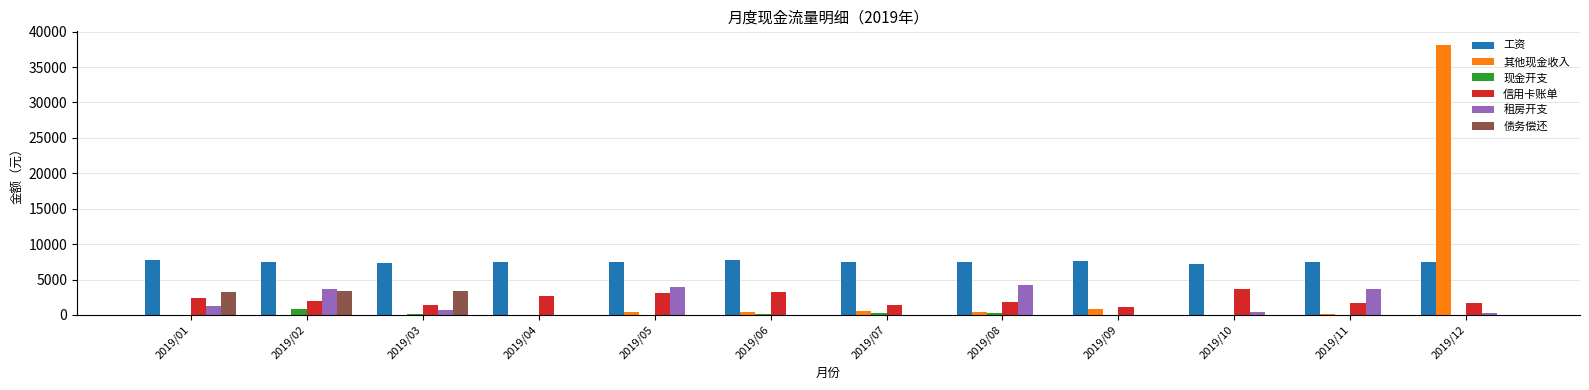

What is the maximum value for 信用卡账单?

3626.4